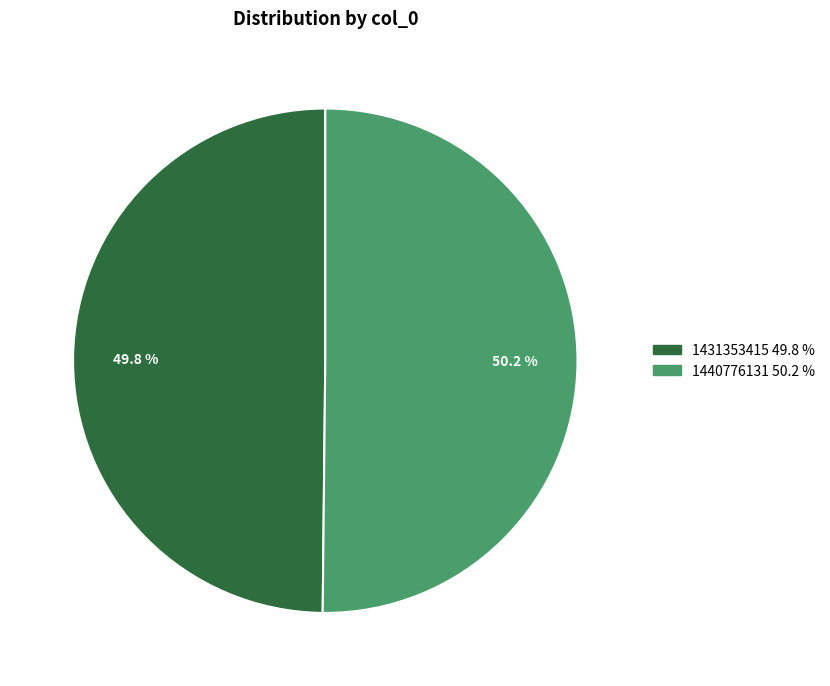

Is there any slice that represents more than half of the pie?

Yes